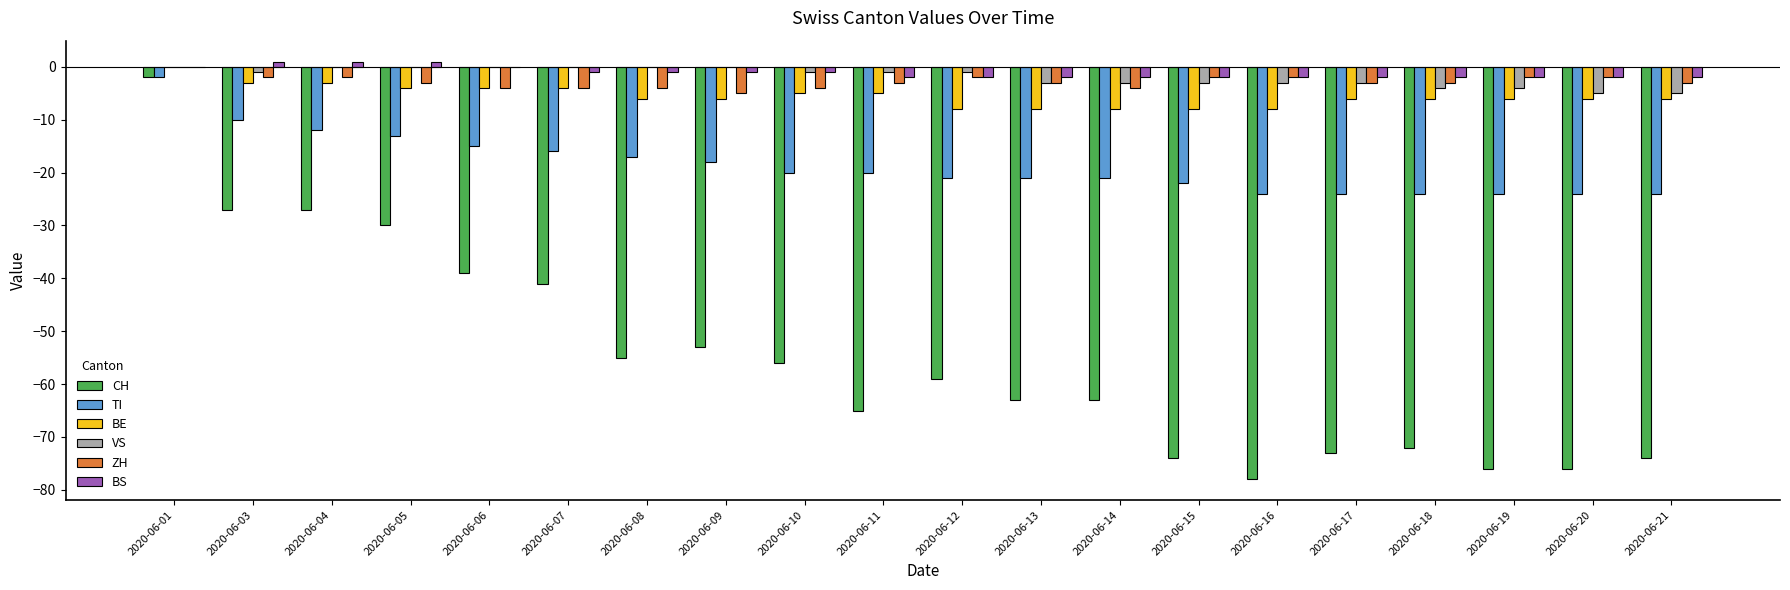

Reading left to right, what are all the values shown in this chart?

CH: -2	-27	-27	-30	-39	-41	-55	-53	-56	-65	-59	-63	-63	-74	-78	-73	-72	-76	-76	-74
TI: -2	-10	-12	-13	-15	-16	-17	-18	-20	-20	-21	-21	-21	-22	-24	-24	-24	-24	-24	-24
BE: 0	-3	-3	-4	-4	-4	-6	-6	-5	-5	-8	-8	-8	-8	-8	-6	-6	-6	-6	-6
VS: 0	-1	0	0	0	0	0	0	-1	-1	-1	-3	-3	-3	-3	-3	-4	-4	-5	-5
ZH: 0	-2	-2	-3	-4	-4	-4	-5	-4	-3	-2	-3	-4	-2	-2	-3	-3	-2	-2	-3
BS: 0	1	1	1	0	-1	-1	-1	-1	-2	-2	-2	-2	-2	-2	-2	-2	-2	-2	-2